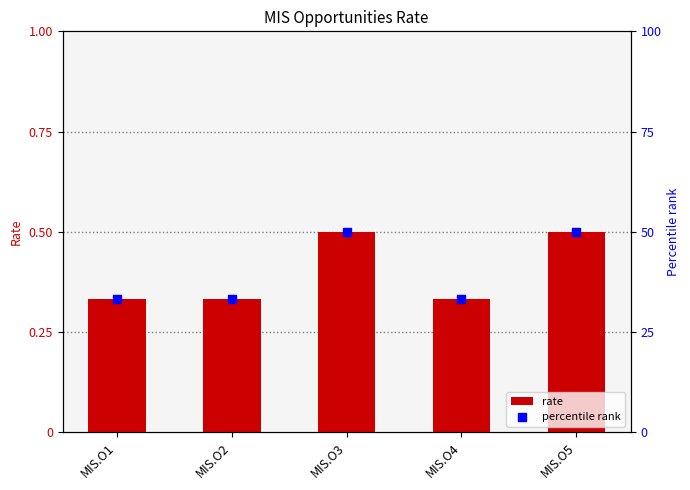

At how many categories does at least one series exceed 42?

2